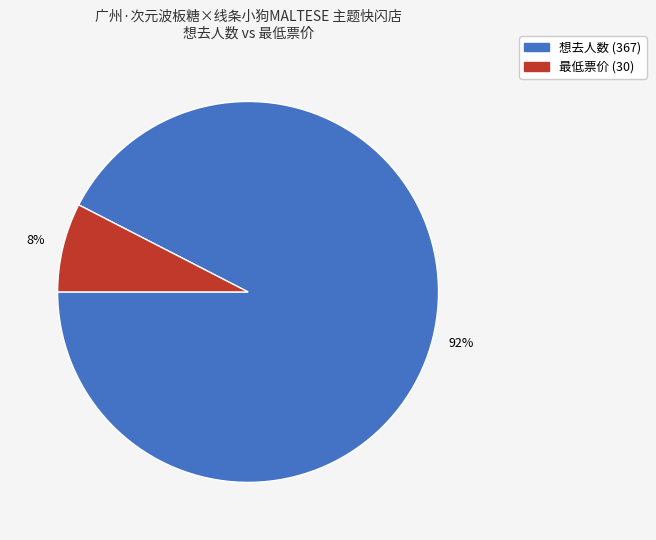

To the nearest percent, what percentage of the pie is 最低票价 (30)?

8%